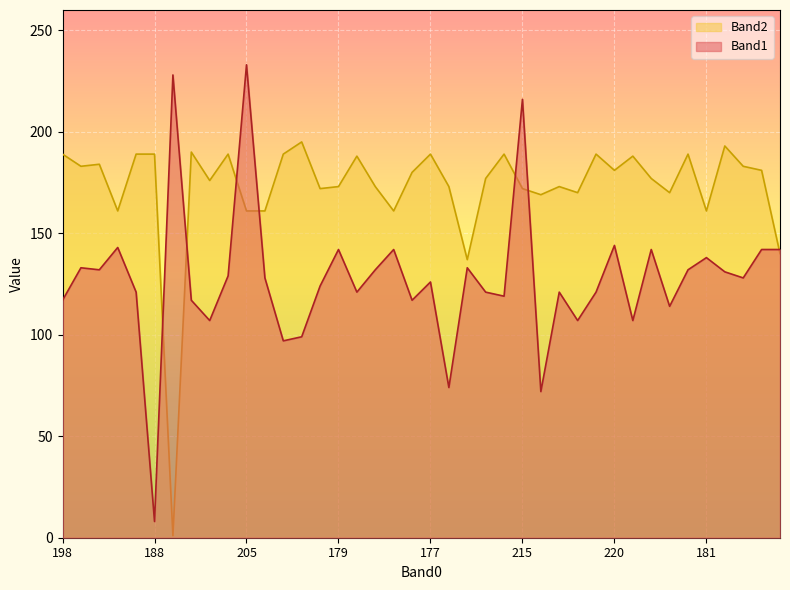

Is it true that Band1 equals 90 at 179?

False